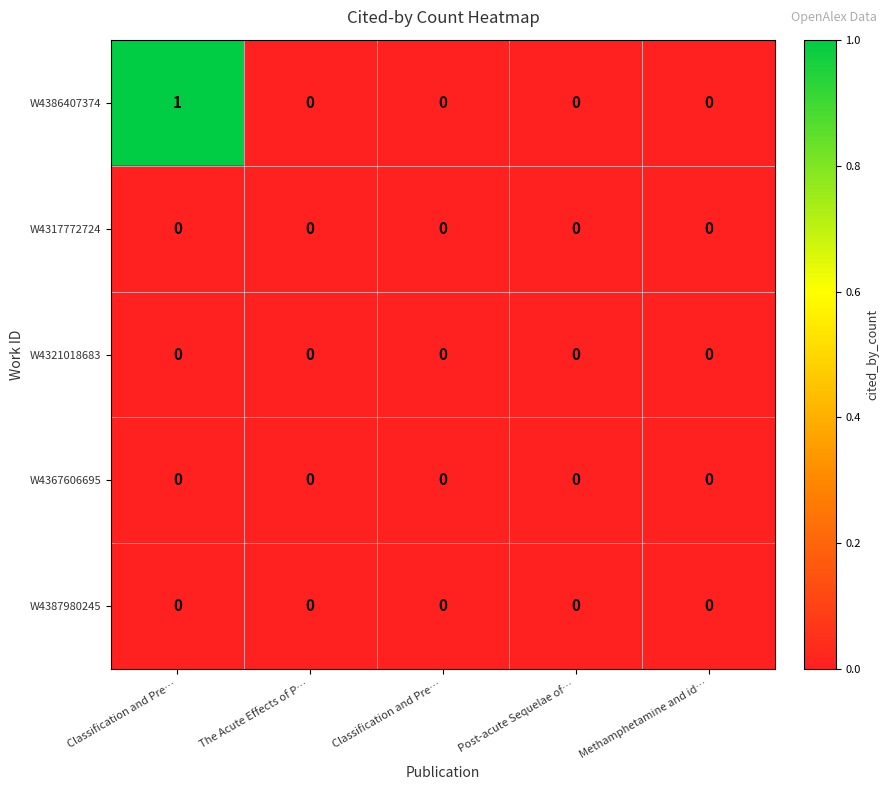

How many categories are shown in the chart?

5